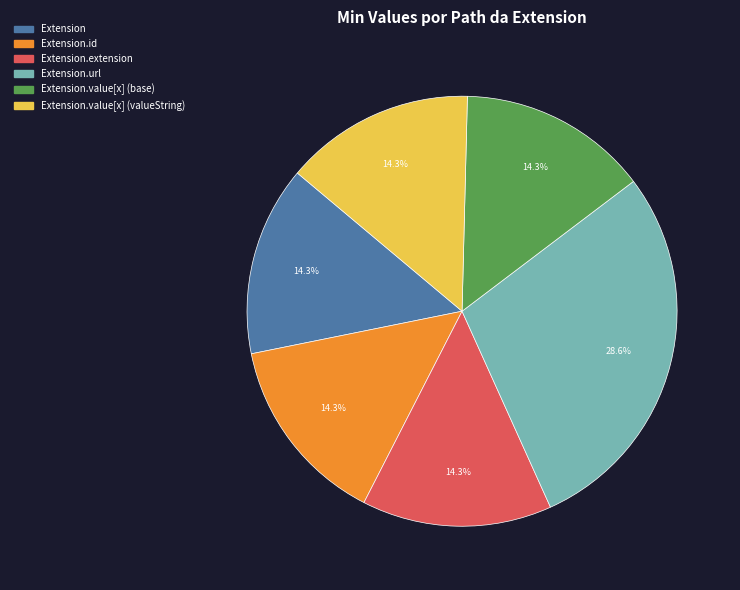

To the nearest percent, what is the average slice percentage?

17%